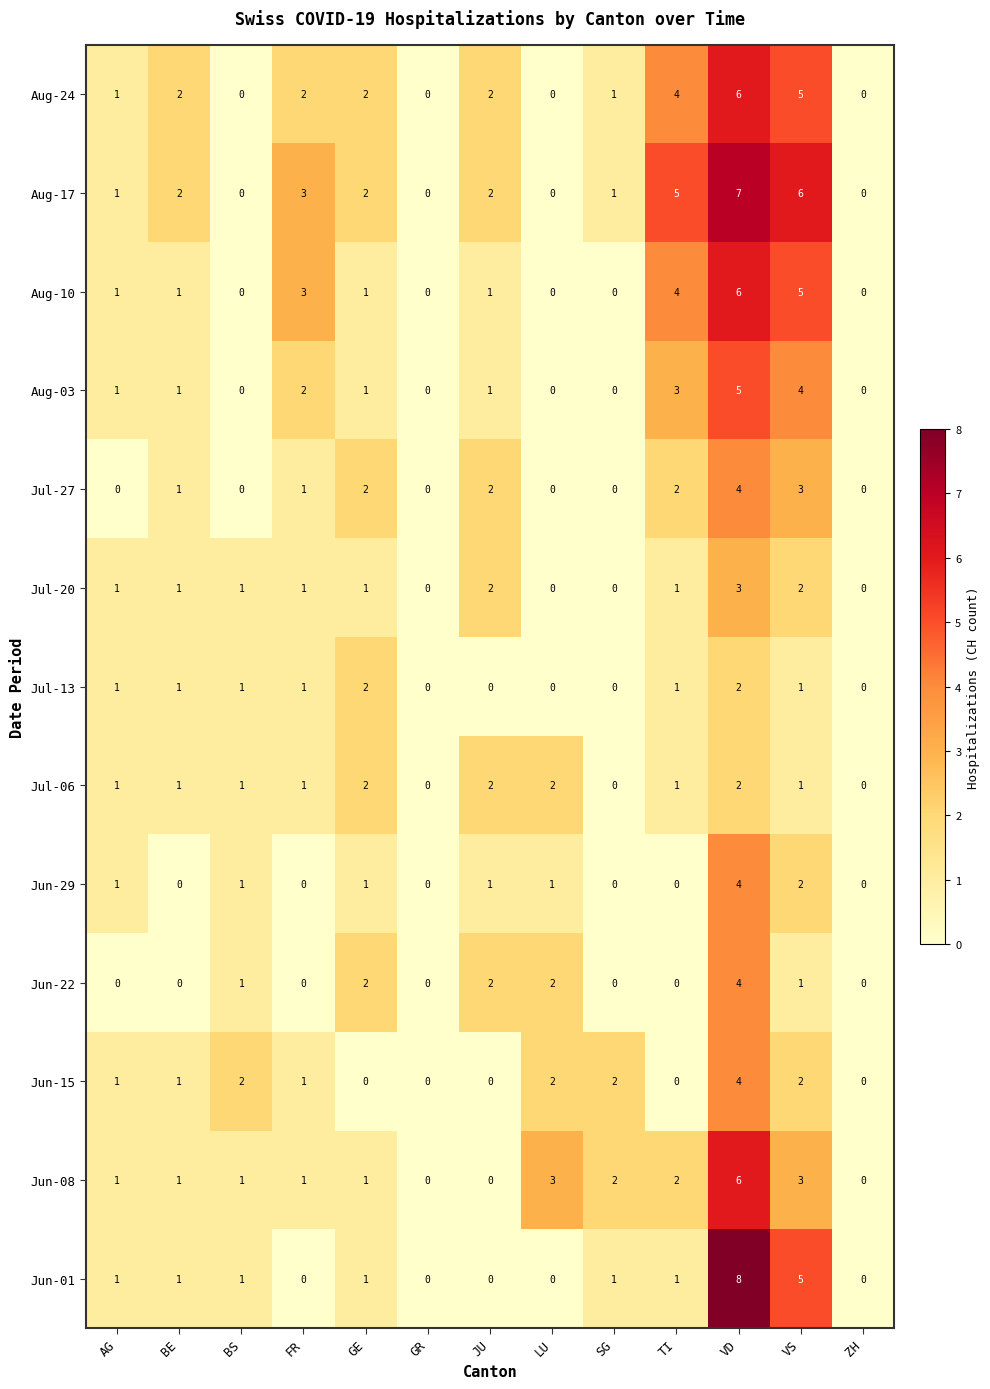

At which category is the sum across all series the highest?

VD